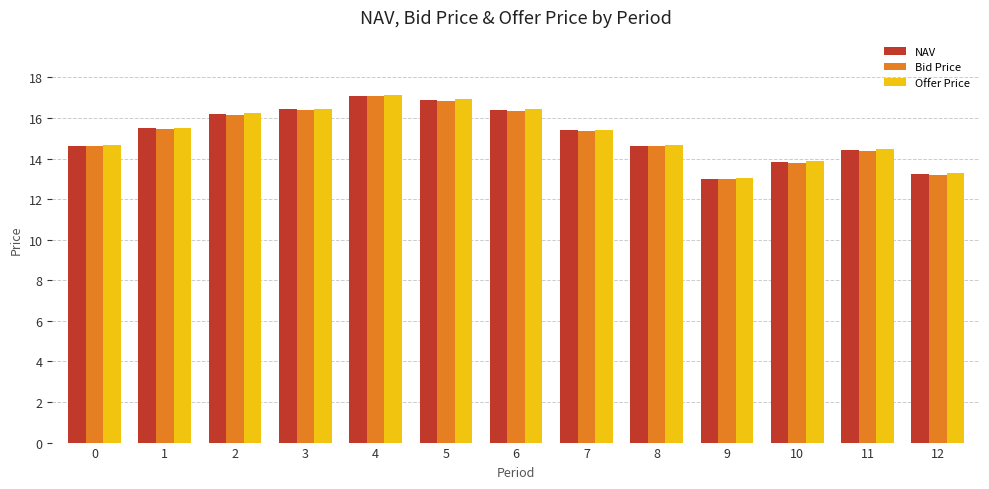

The Offer Price series shows 13.0 at 9. True or false?

True